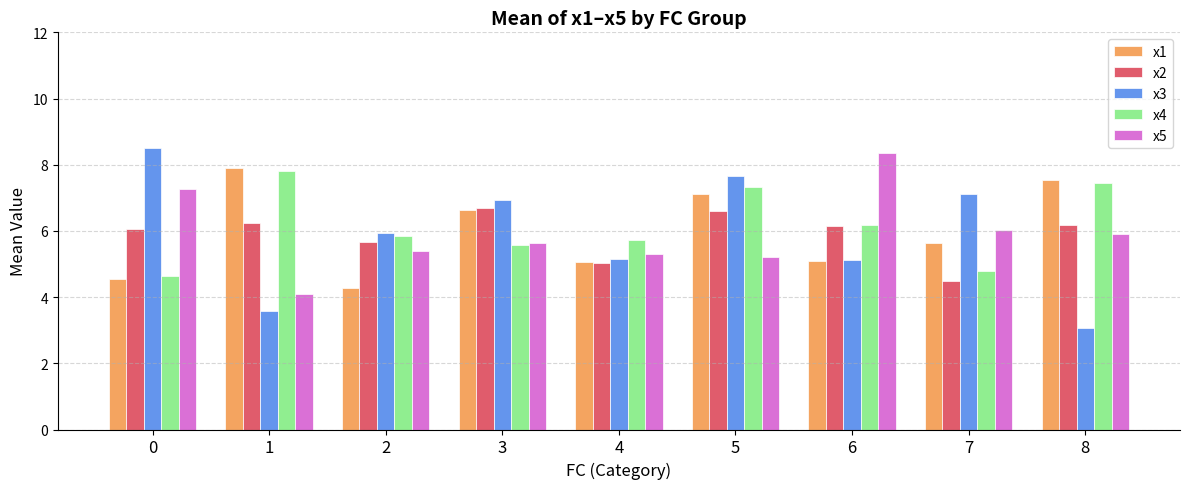

Is the value of x3 at 5 greater than the value of x5 at 1?

Yes